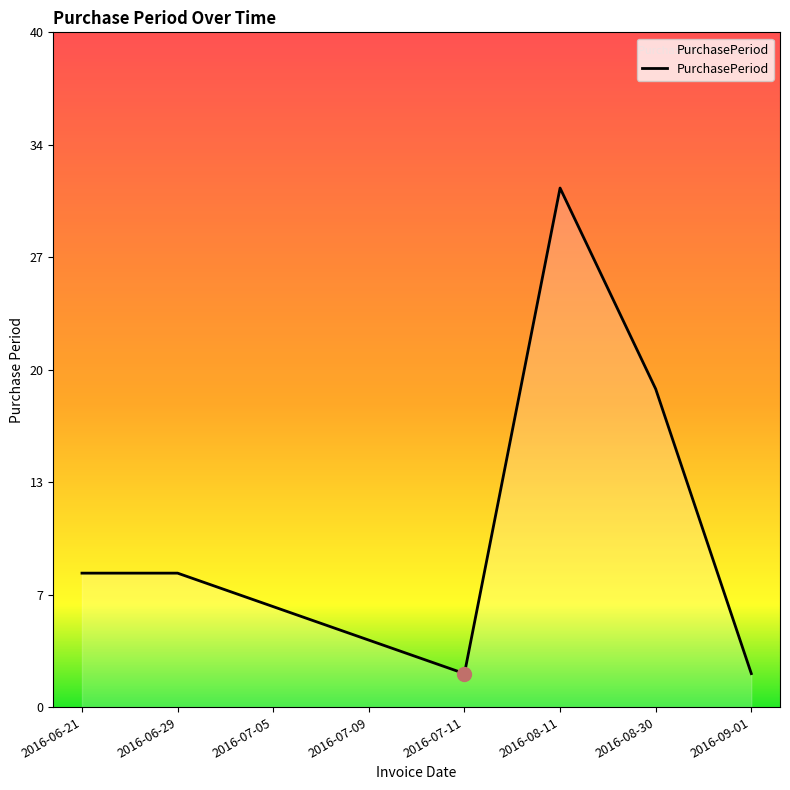

Approximately how many times larger is the value at 2016-08-30 compared to 2016-07-11?

9.5